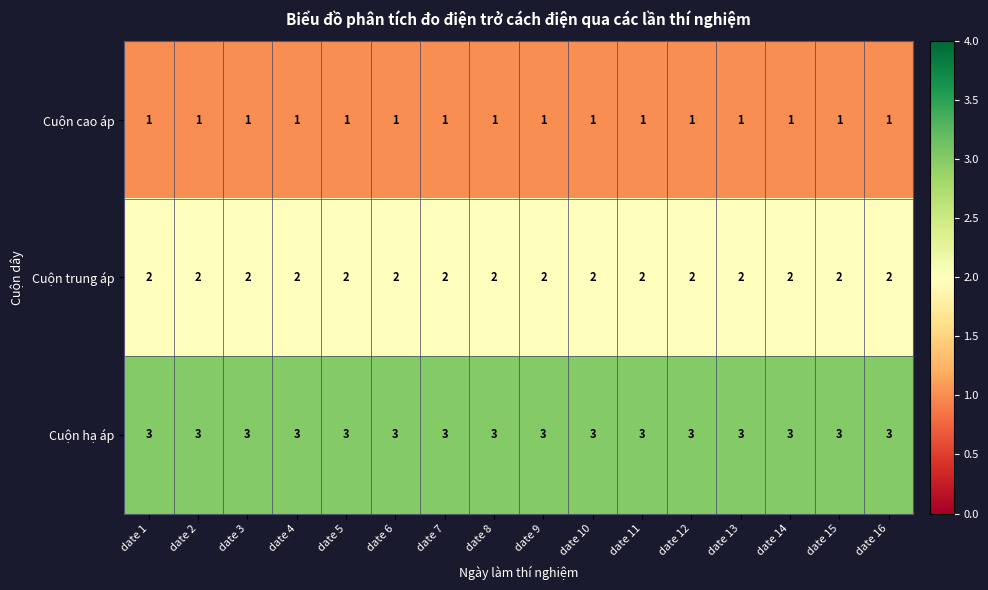

Is it true that Cuộn cao áp equals 0 at date 13?

False